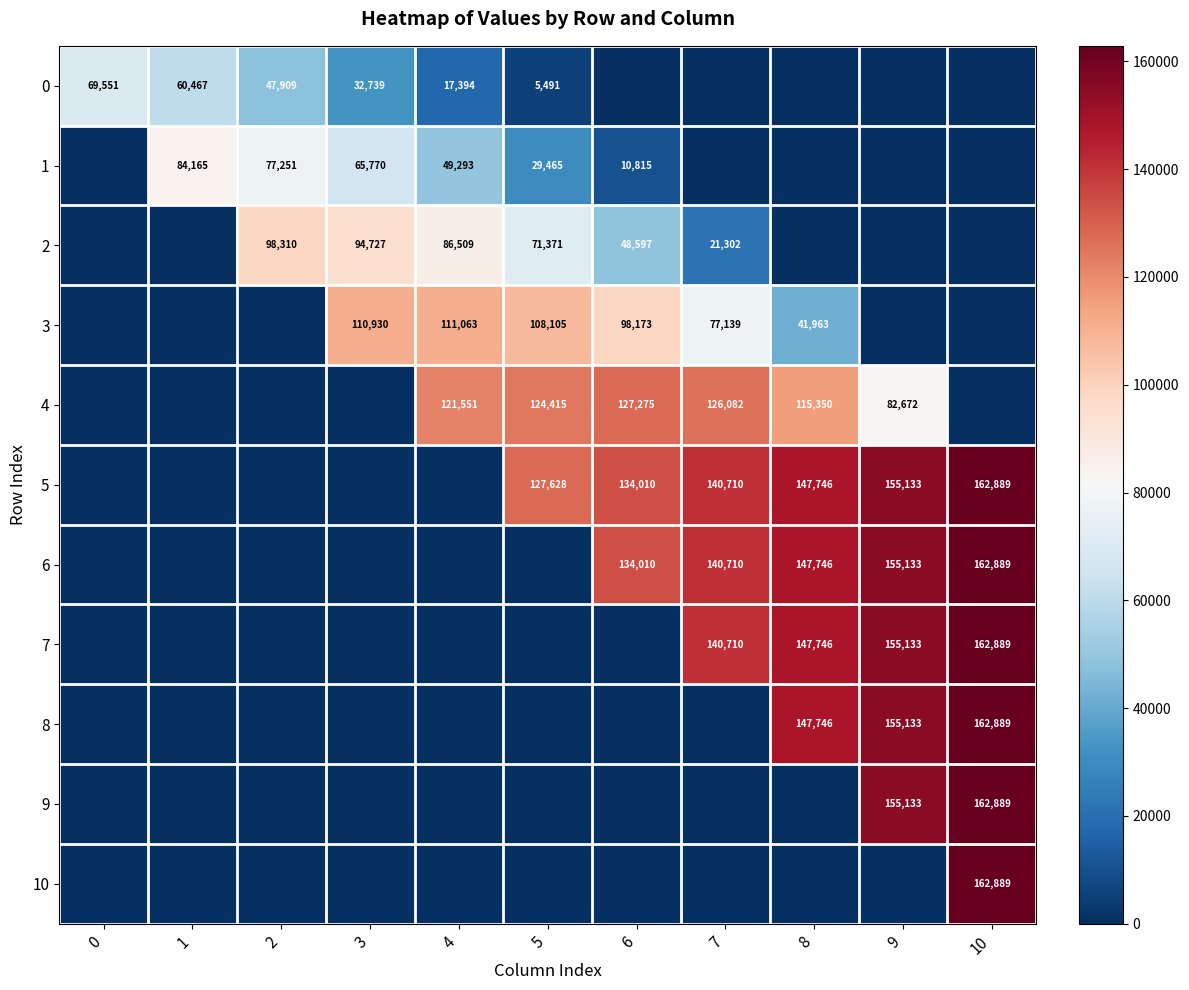

True or false: 1 has a value of 16878 at 4.

False